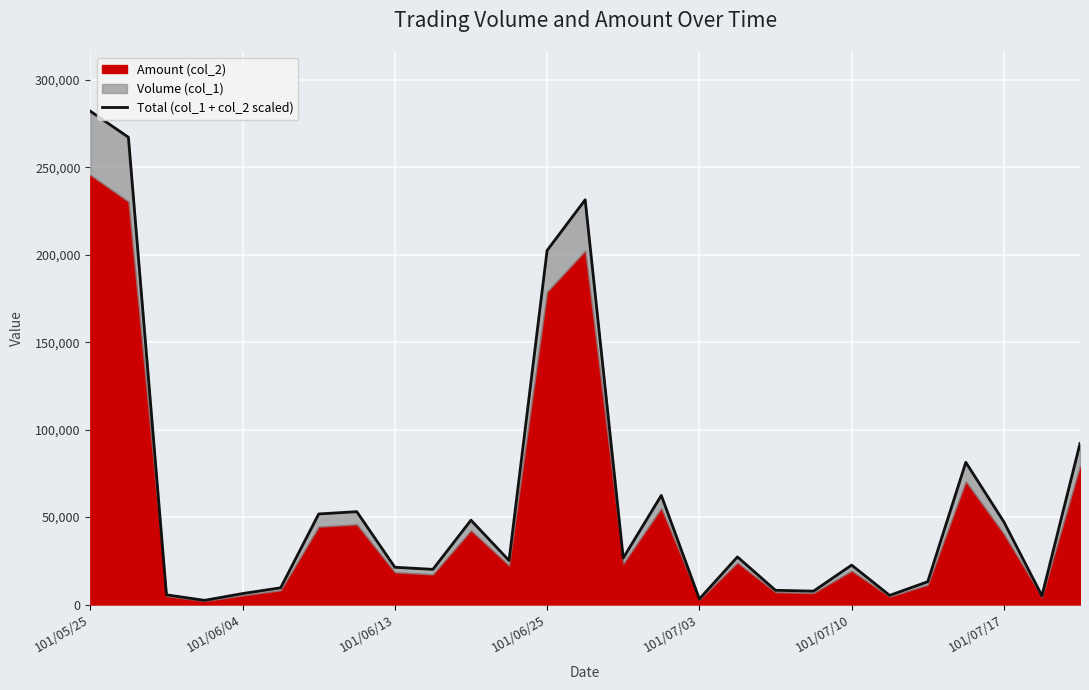

True or false: the data shows 21227.0 at 10.

False